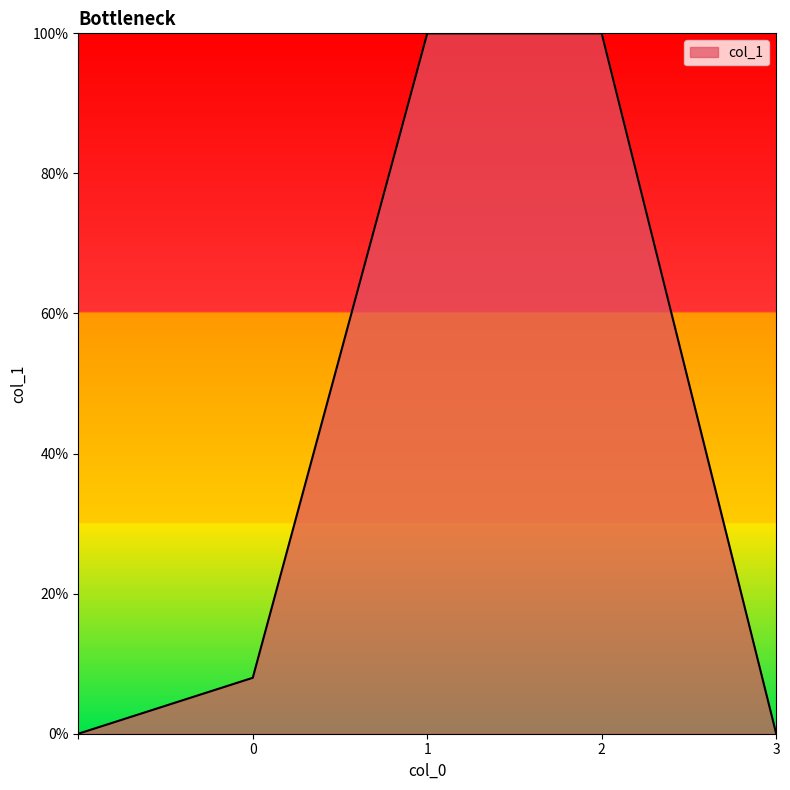

Does the chart have visible grid lines?

No